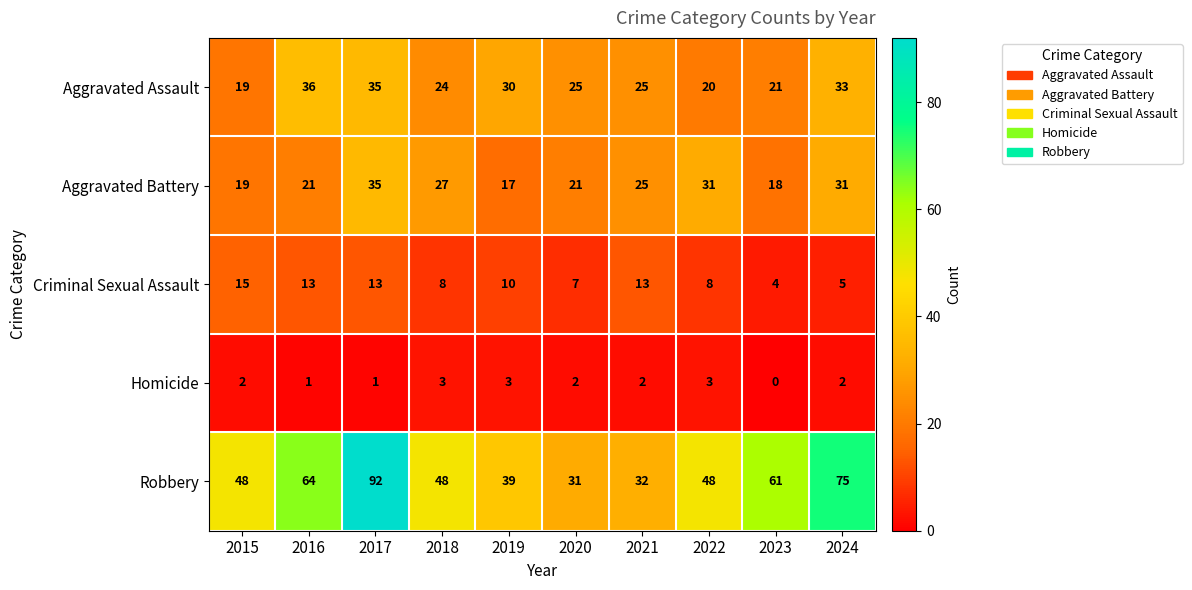

The Robbery series shows 48 at 2018. True or false?

True